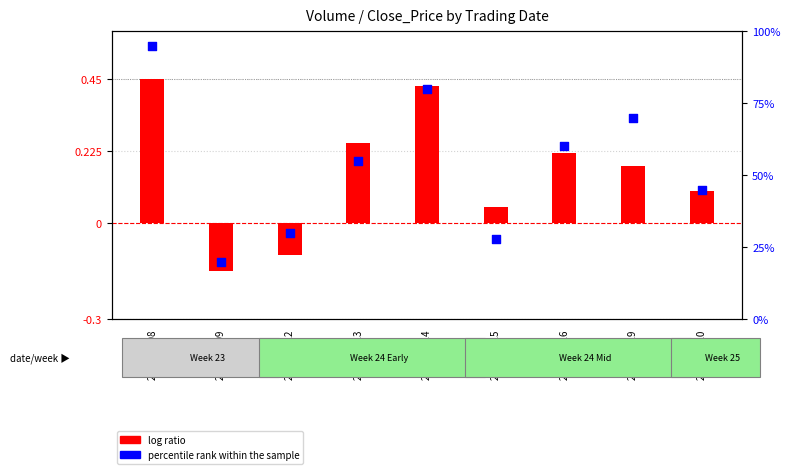

Which series reaches the minimum Y coordinate?

log ratio